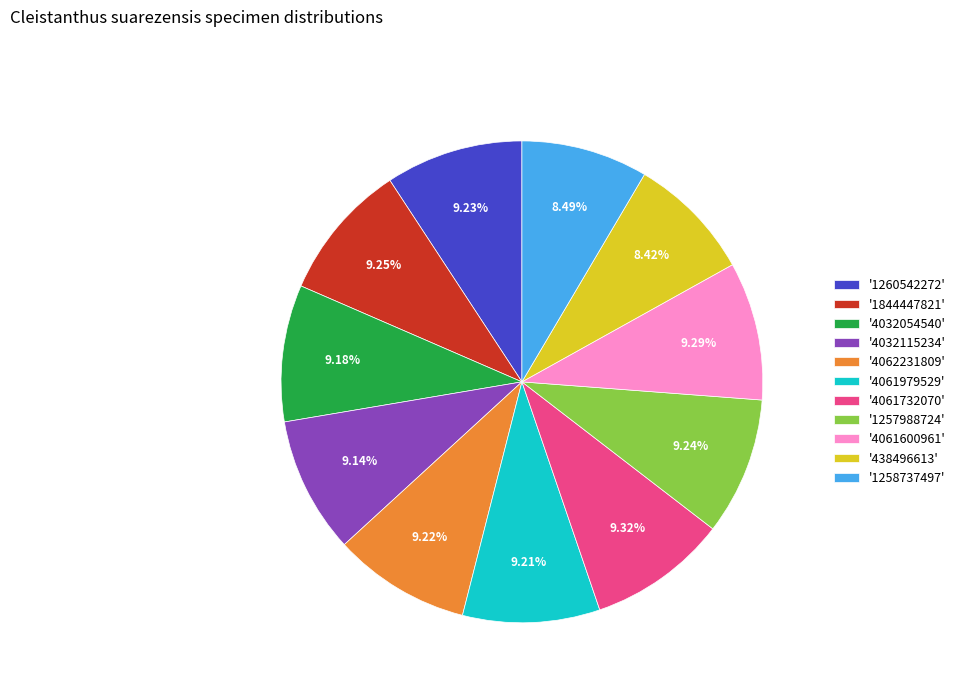

Do '4061600961' and '4032115234' together represent more than half of the pie?

No